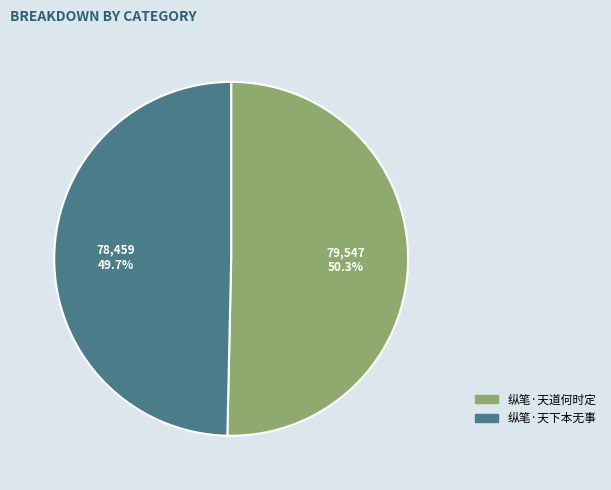

True or false: 纵笔·天道何时定 accounts for 50% of the total.

True